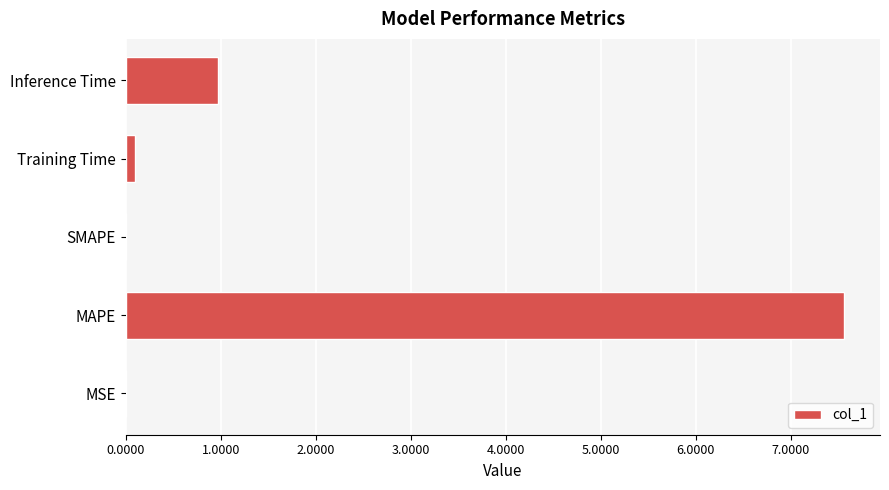

What value does the data have at MAPE?

7.6